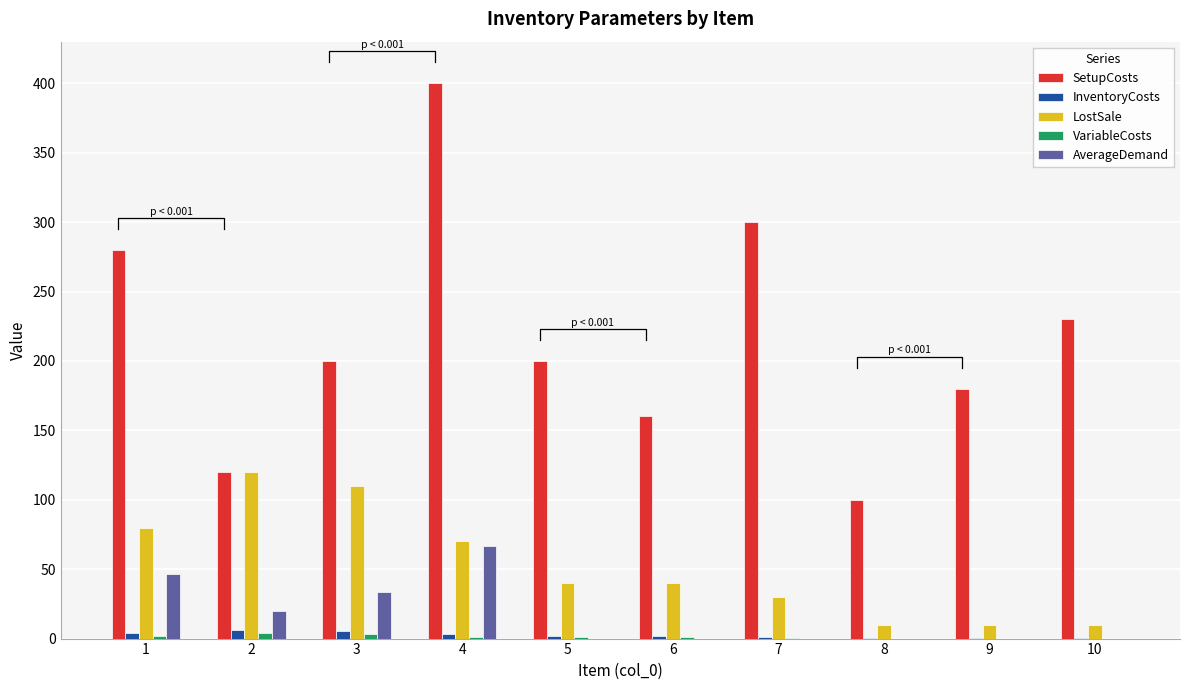

Which series has the widest spread of values?

SetupCosts